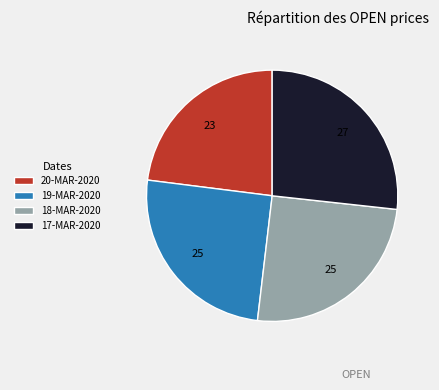

Which category has the smallest portion of the pie?

20-MAR-2020